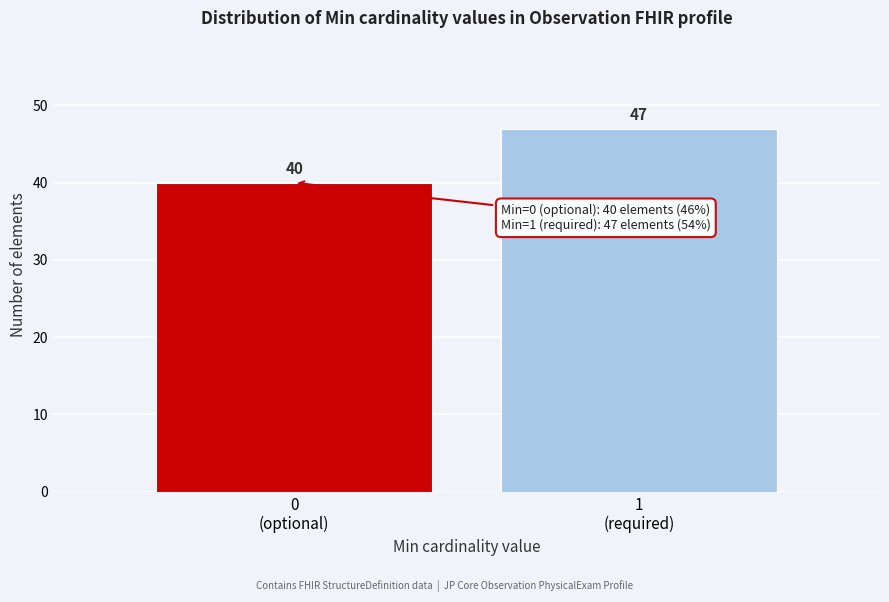

Reading left to right, extract all data points from this chart.

40	47